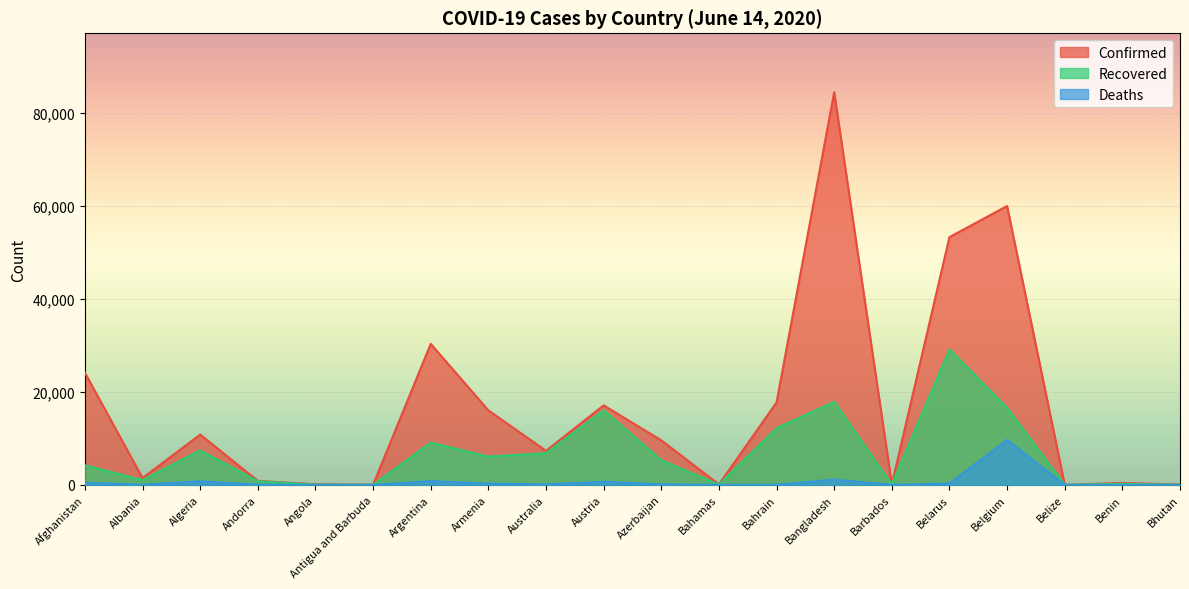

List the series in order of their peak value, highest first.

Confirmed, Recovered, Deaths